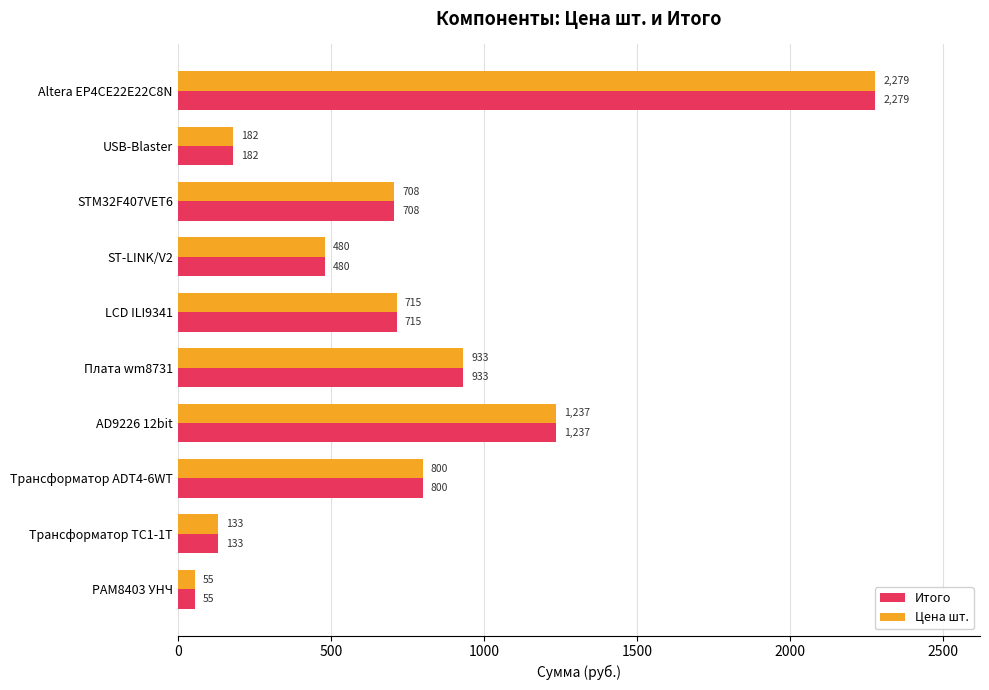

How many data points does each series have?

10